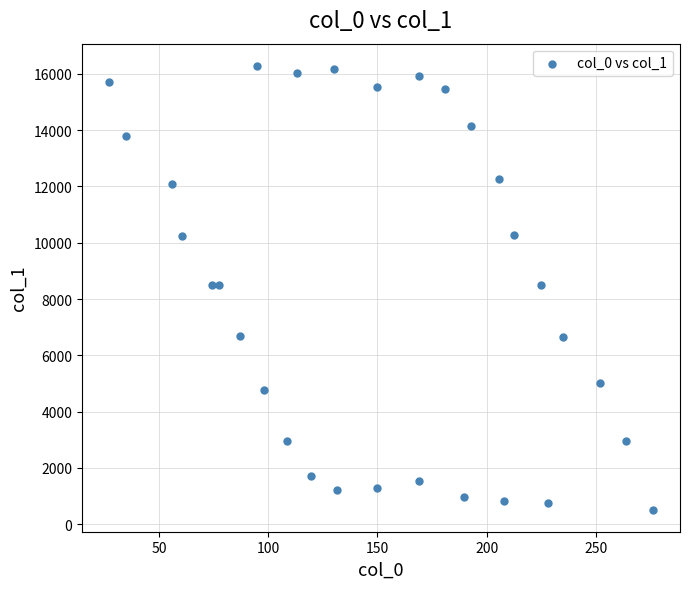

What is the range of X values (max minus min)?

248.9